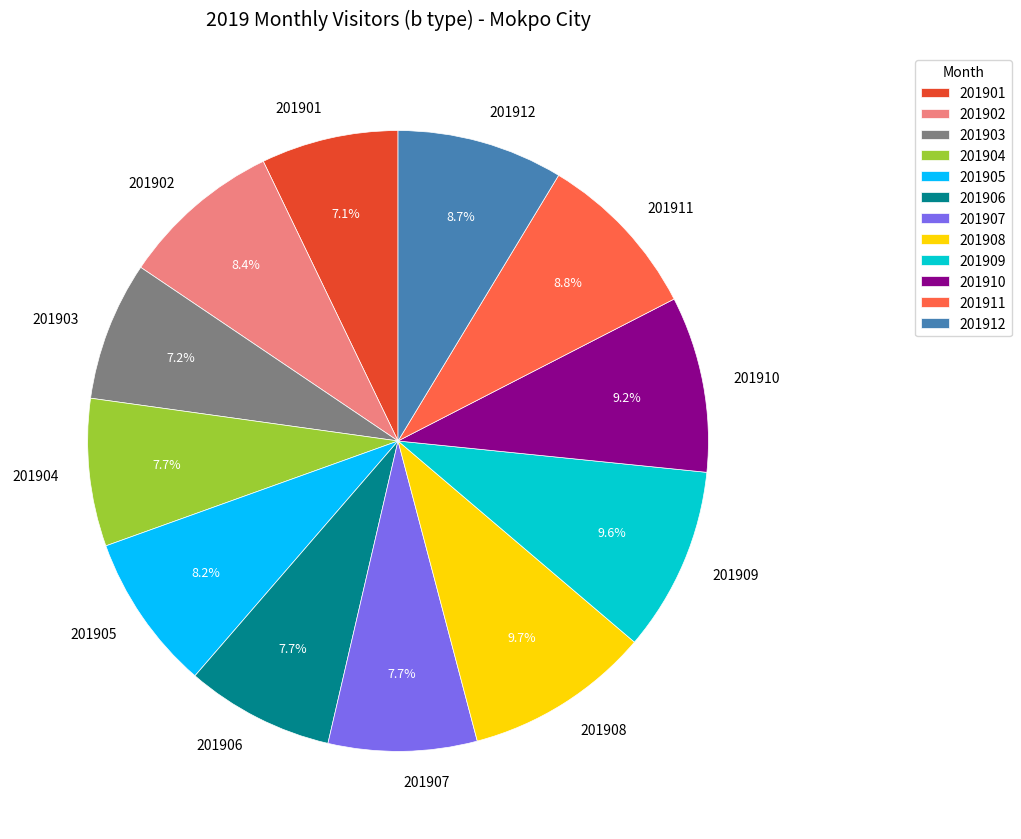

To the nearest percent, what is the difference between the largest and smallest slice percentages?

3%